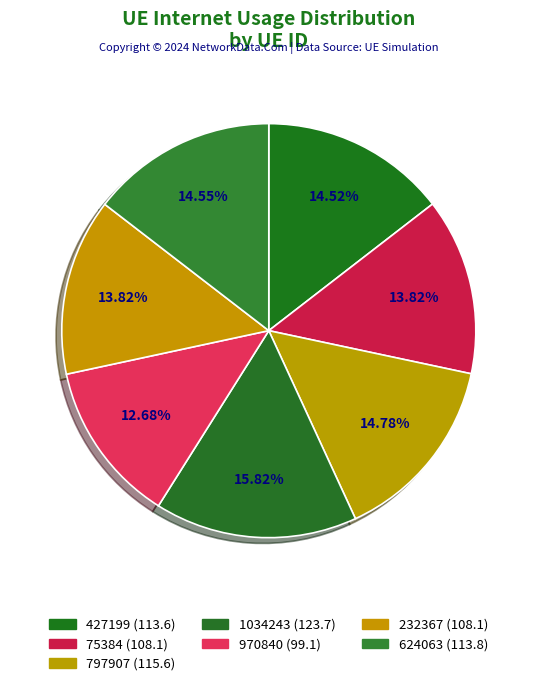

To the nearest percent, what is the average slice percentage?

14%